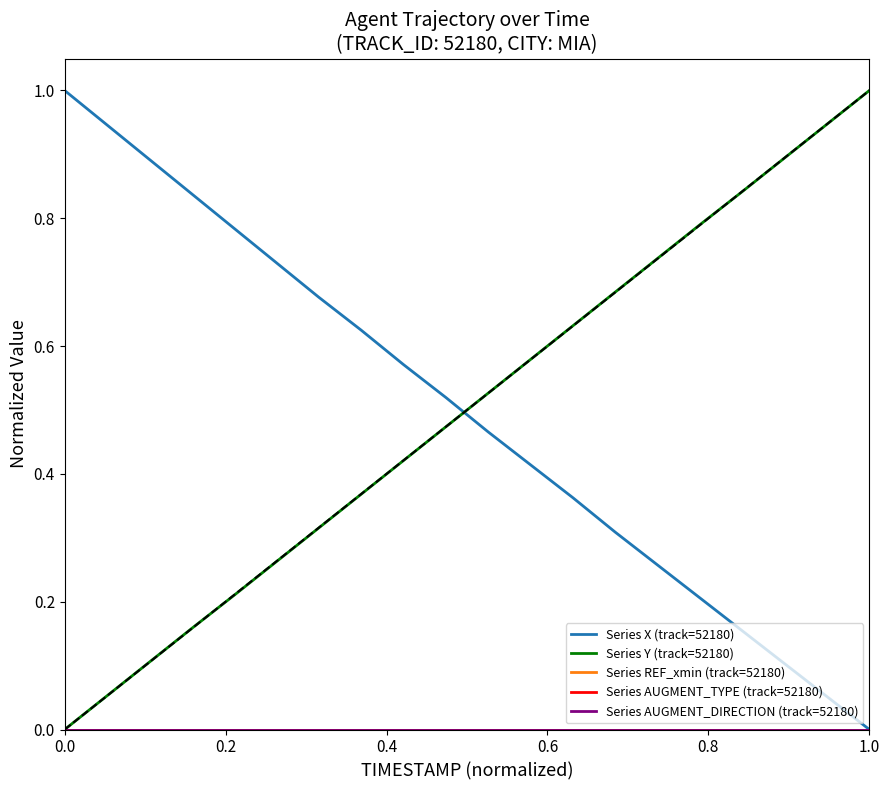

How many lines are shown in the chart?

5